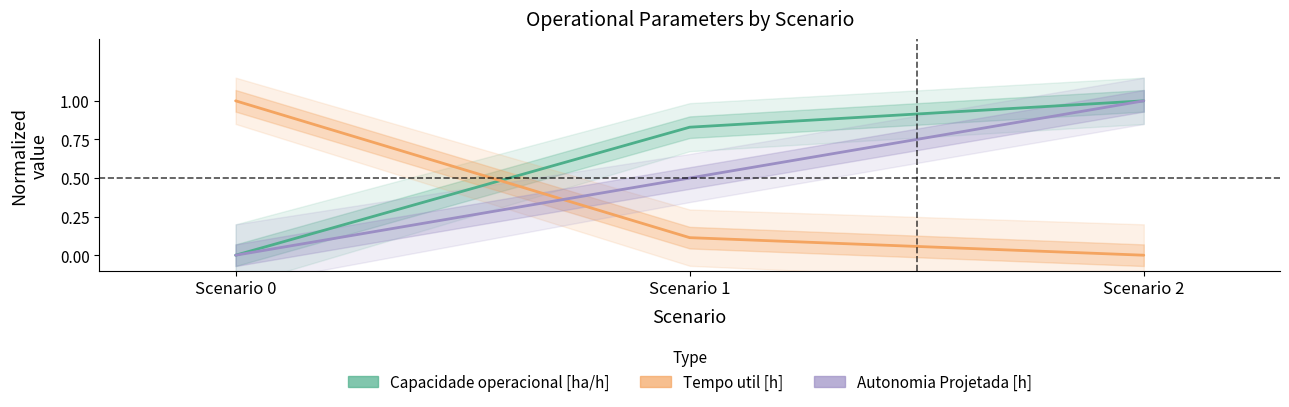

What is the greatest value displayed?

1.0